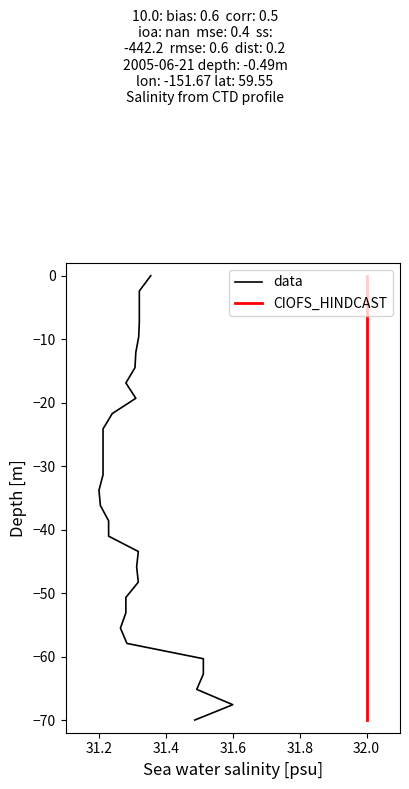

How many values in the CIOFS_HINDCAST series are below -33?

16